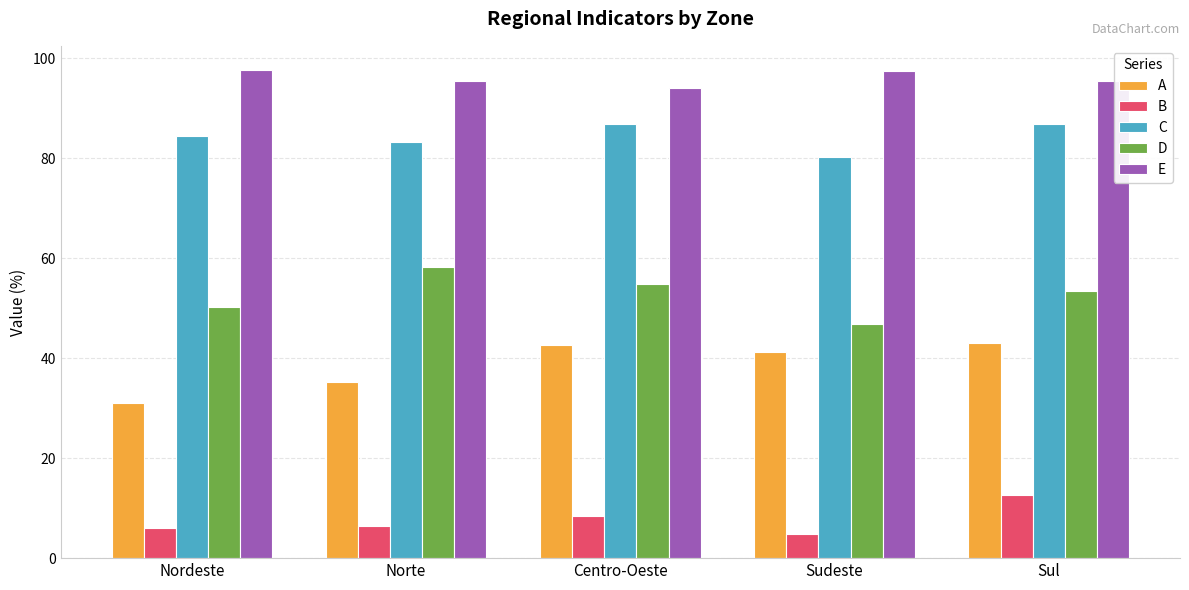

The value of D at Nordeste is 50.2. True or false?

True